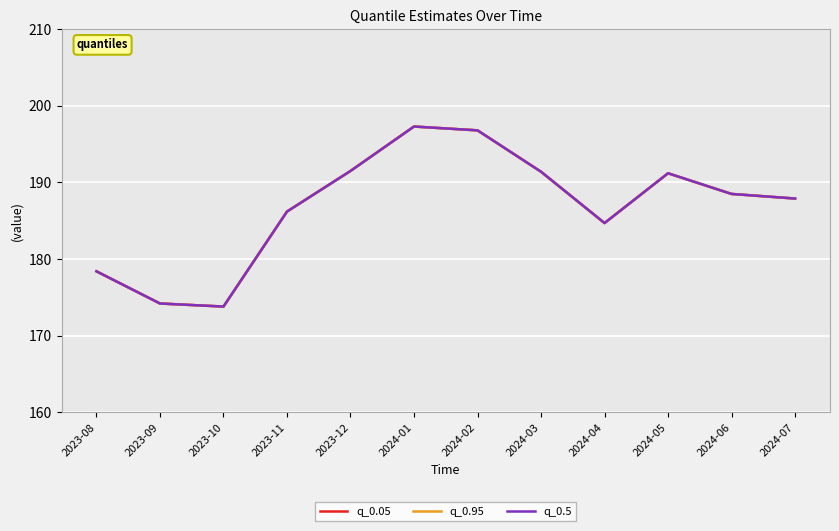

Is this an area chart (filled region under the line)?

No